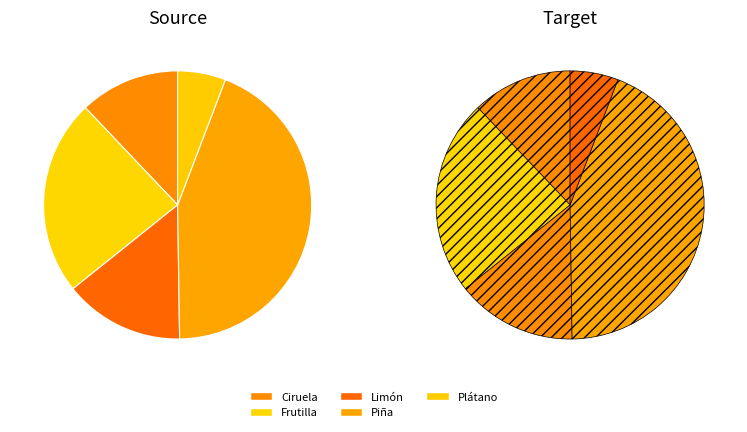

What percentage is the Plátano slice, to the nearest percent?

6%